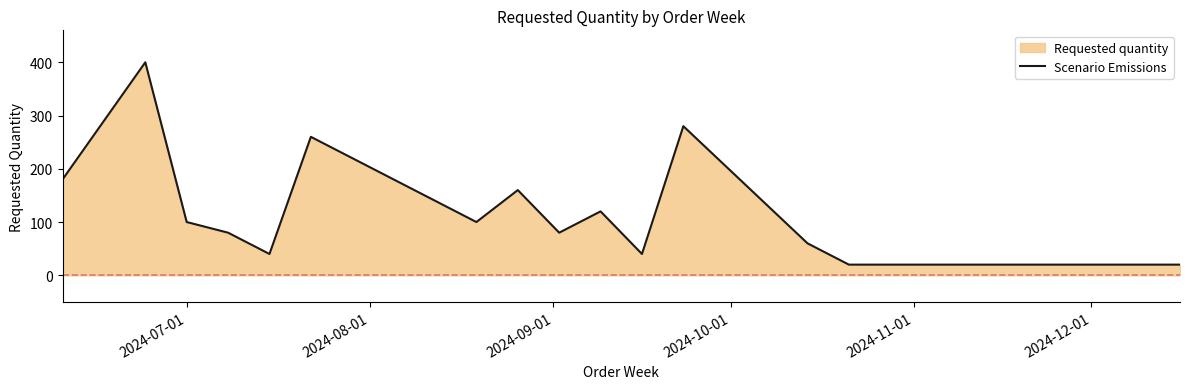

What is the value of the 4th point from the left?

80